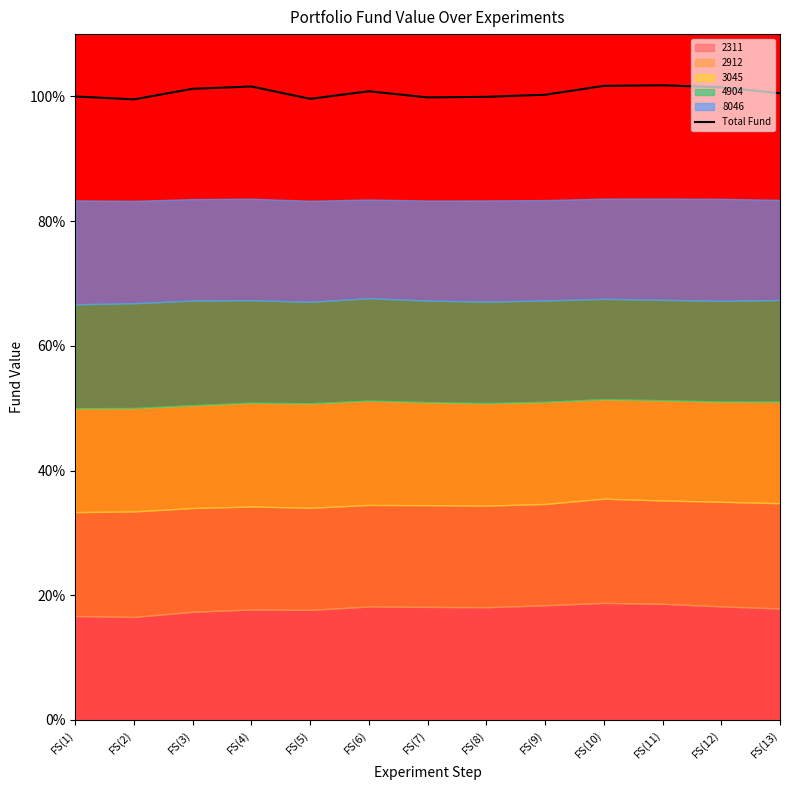

What is the approximate value at FS(3)?

101.2